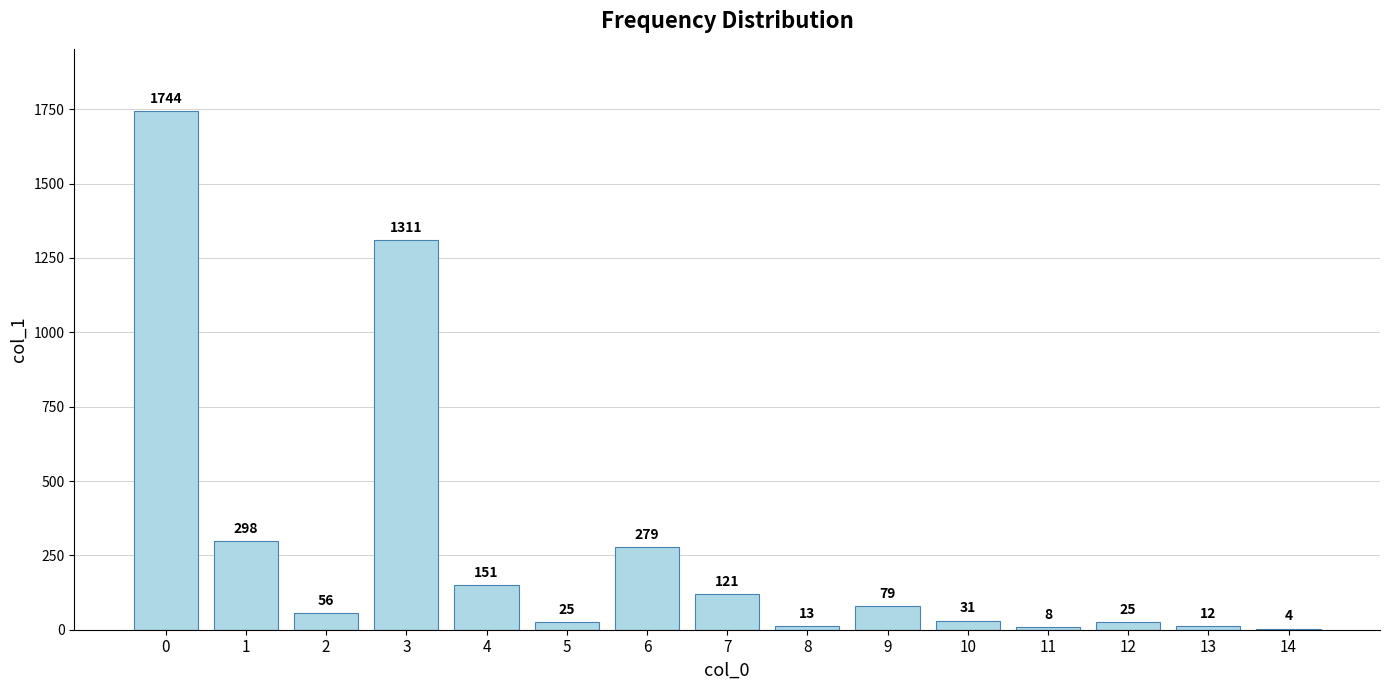

Are the bars horizontal?

No